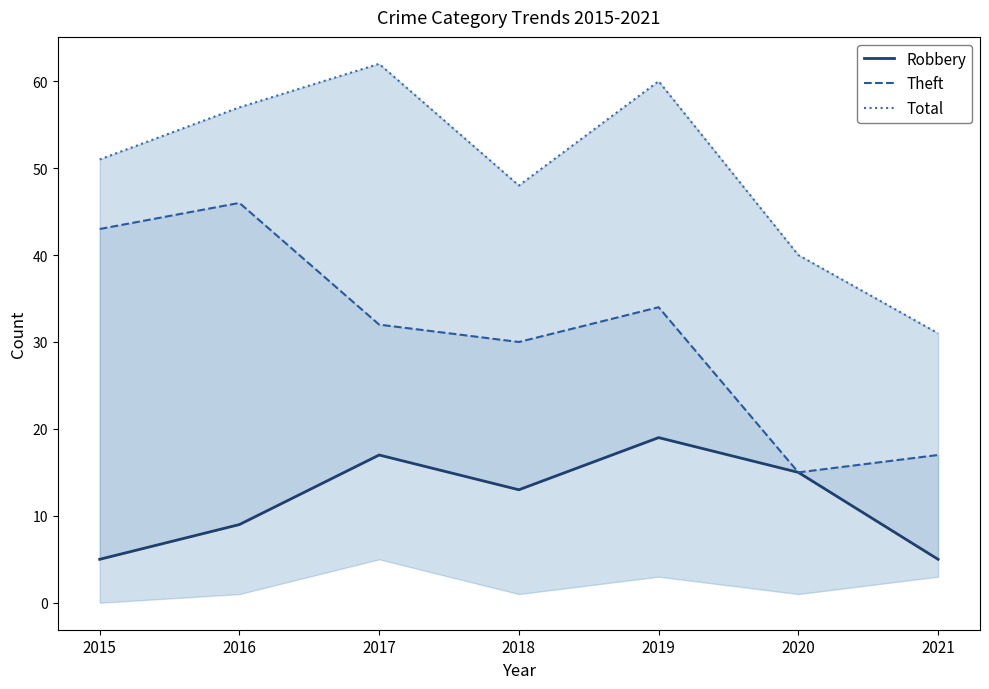

True or false: Robbery has a value of 19 at 2019.

True